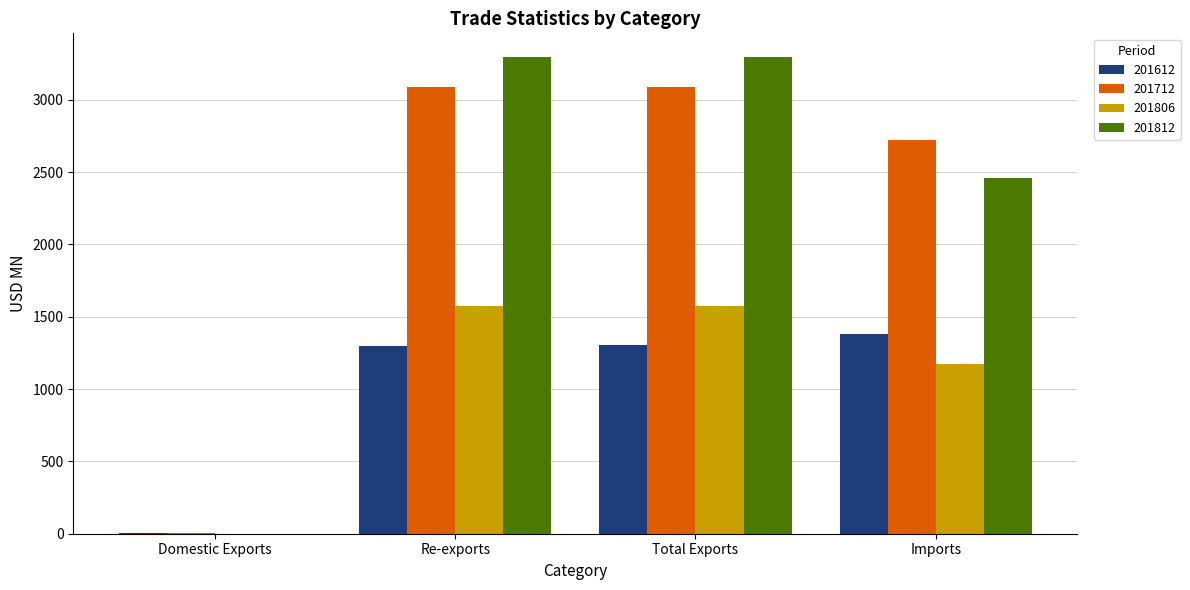

How many data points does each series have?

4